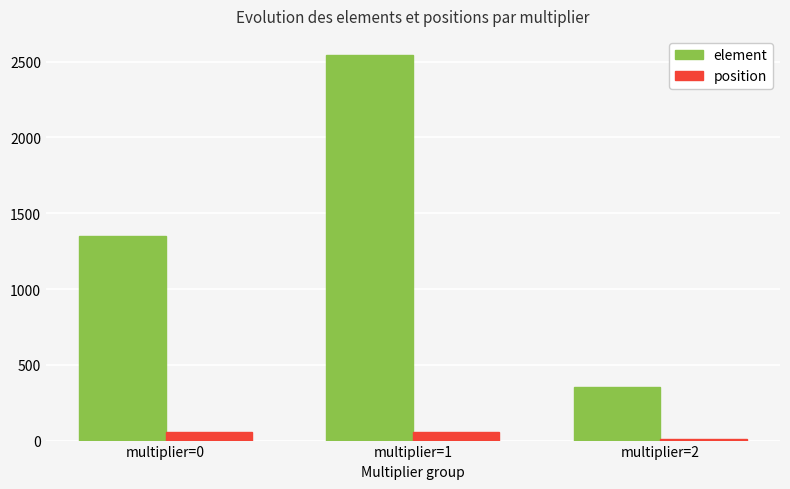

What is the greatest value displayed?

2543